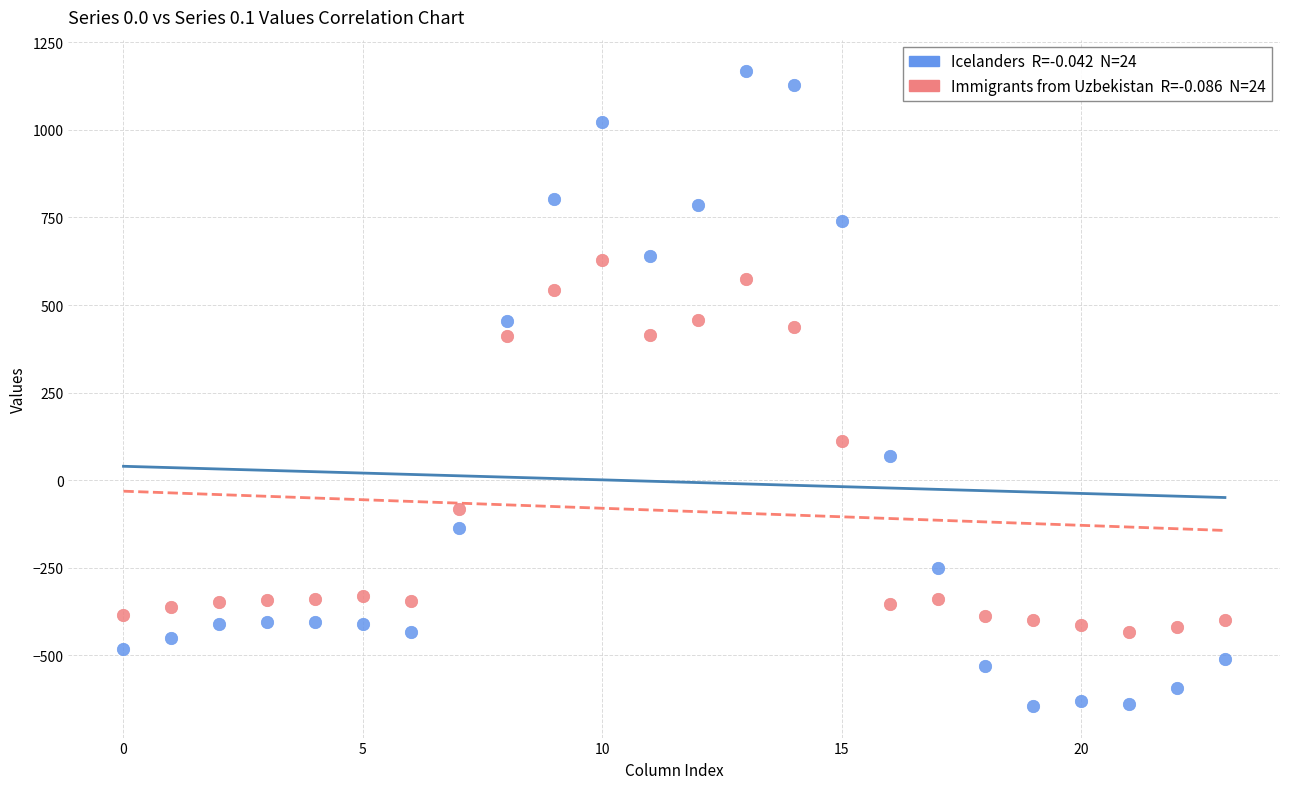

Across all data points, what is the range of Y values (max minus min)?

1811.7